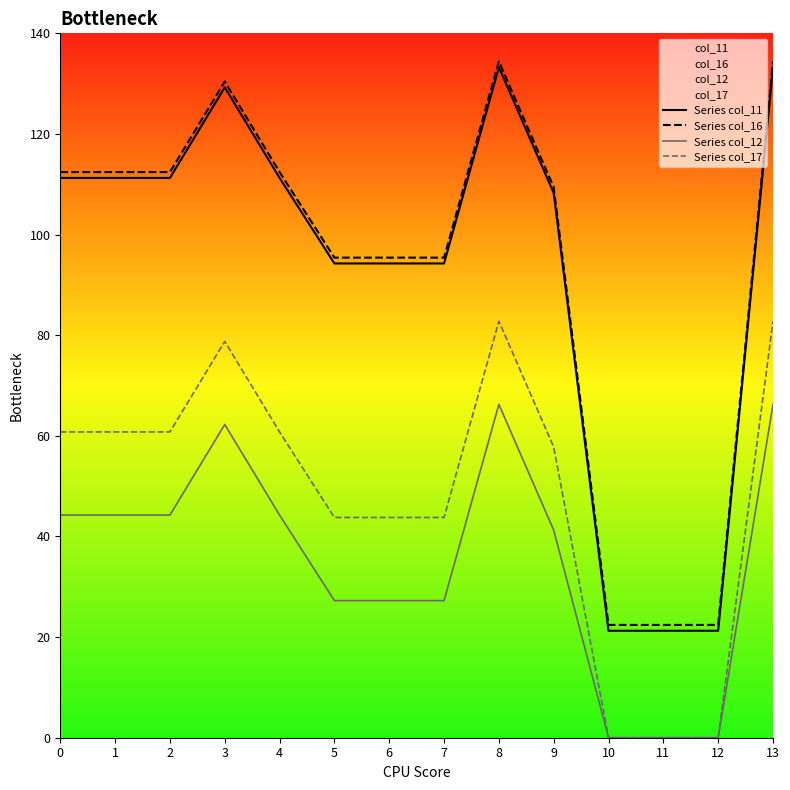

What is the sum of all Series col_11 values?

1295.7